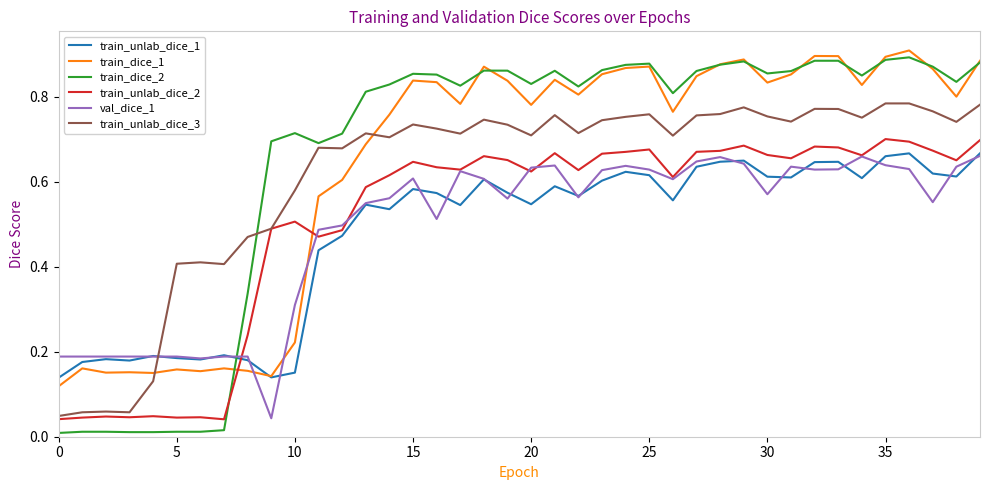

How many times do train_dice_1 and val_dice_1 cross each other?

3